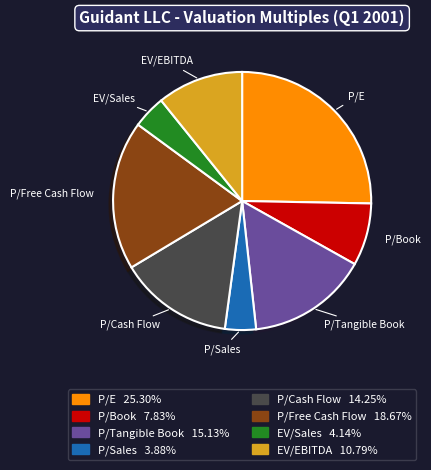

What is the ratio of the value at P/E to the value at P/Free Cash Flow?

1.4